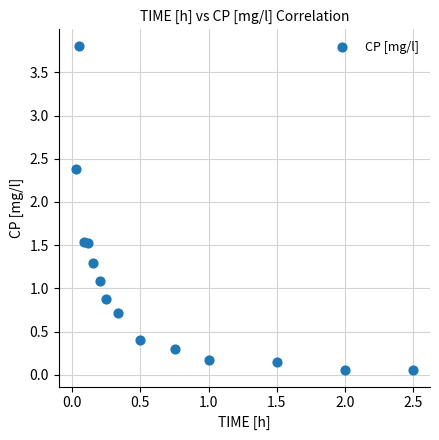

What is the range of Y values (max minus min)?

3.8